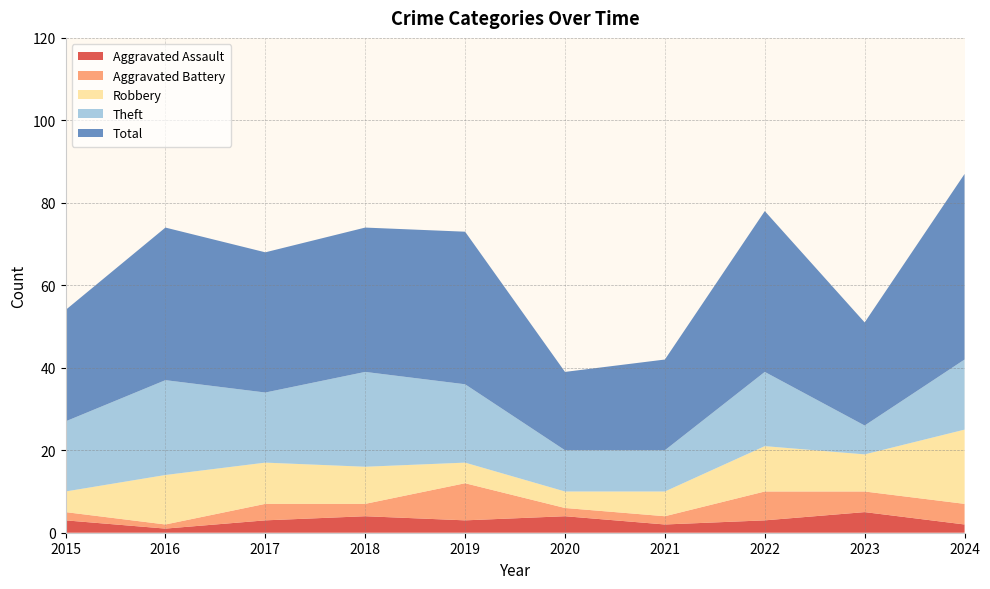

Reading left to right, transcribe all the data shown in this chart.

Aggravated Assault: 2015=3	2016=1	2017=3	2018=4	2019=3	2020=4	2021=2	2022=3	2023=5	2024=2
Aggravated Battery: 2015=2	2016=1	2017=4	2018=3	2019=9	2020=2	2021=2	2022=7	2023=5	2024=5
Robbery: 2015=5	2016=12	2017=10	2018=9	2019=5	2020=4	2021=6	2022=11	2023=9	2024=18
Theft: 2015=17	2016=23	2017=17	2018=23	2019=19	2020=10	2021=10	2022=18	2023=7	2024=17
Total: 2015=27	2016=37	2017=34	2018=35	2019=37	2020=19	2021=22	2022=39	2023=25	2024=45